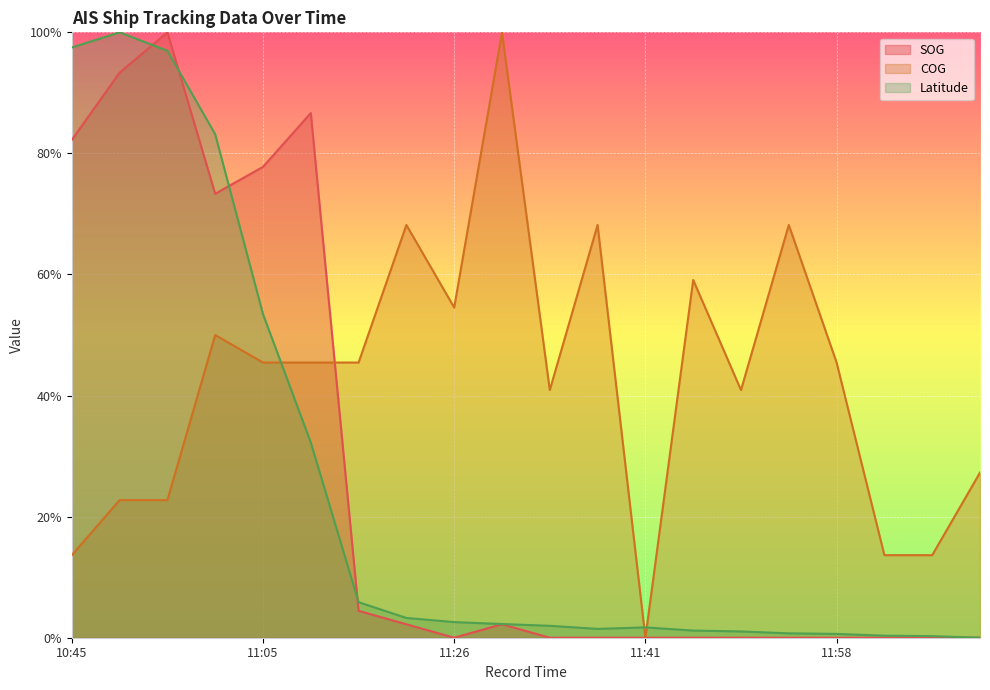

Rank the series by their maximum value, from highest to lowest.

SOG, COG, Latitude